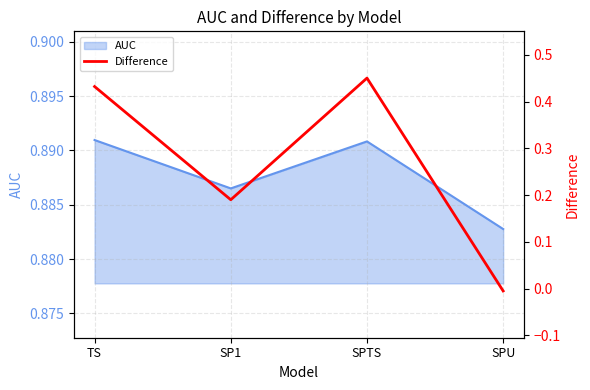

Reading left to right, what are all the values shown in this chart?

0.4	0.2	0.5	-0.0